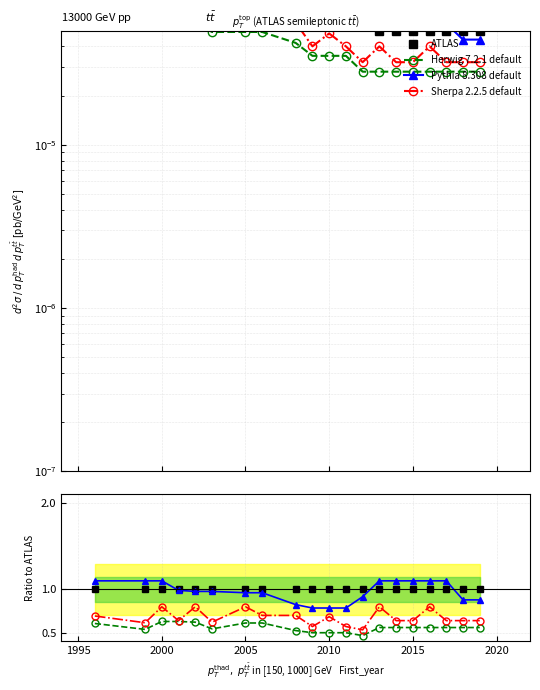

How many series are shown in this chart?

4